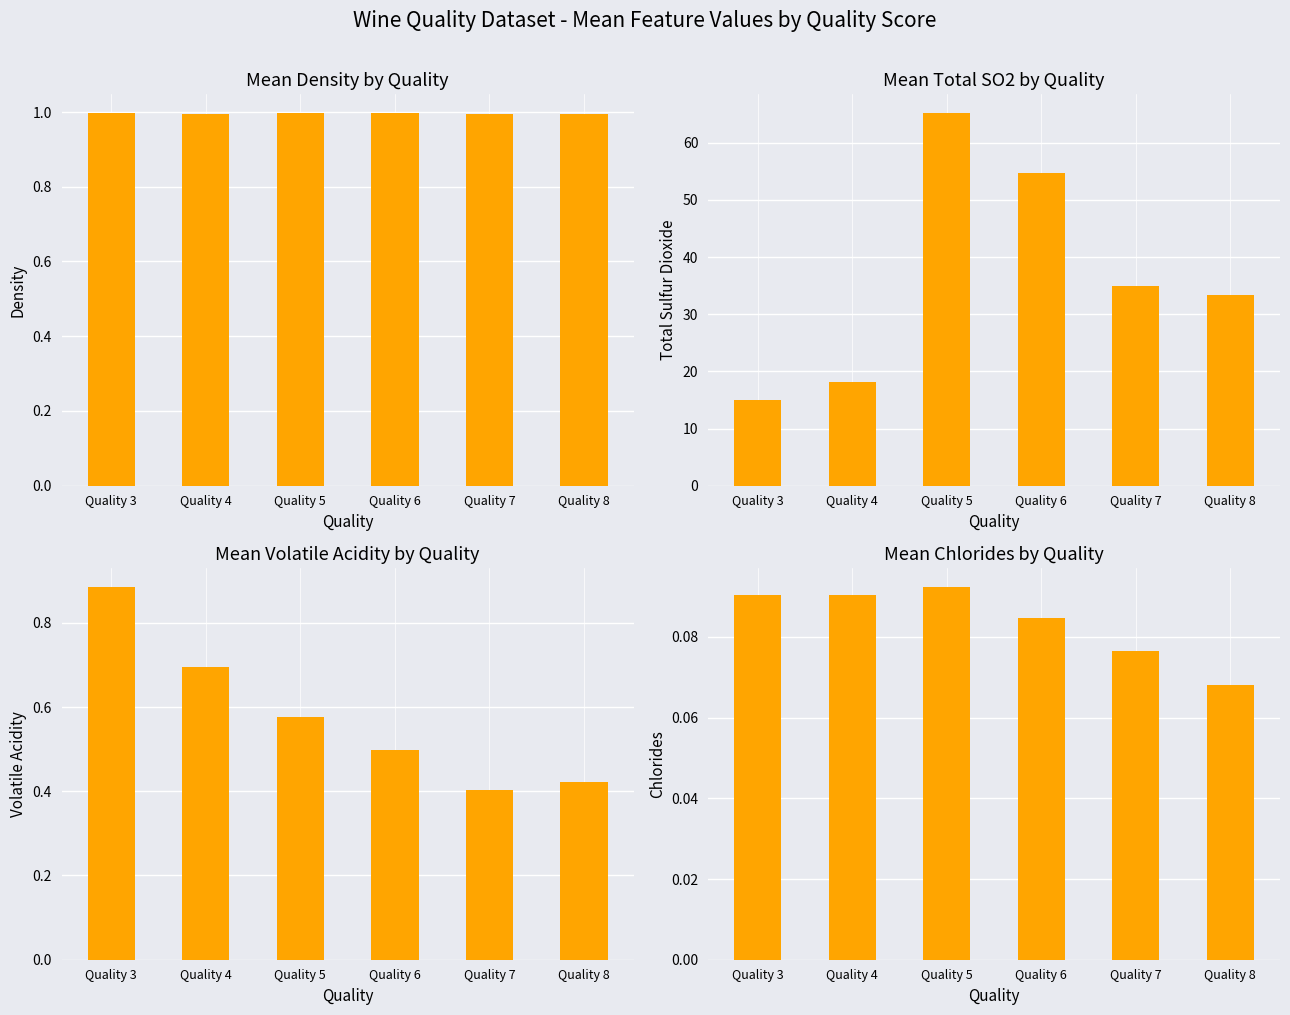

The value of volatile acidity at Quality 6 is 0.3. True or false?

False